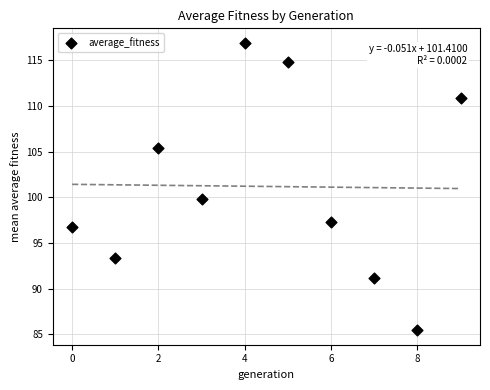

What Y value in the scatter plot is closest to 101?

99.8